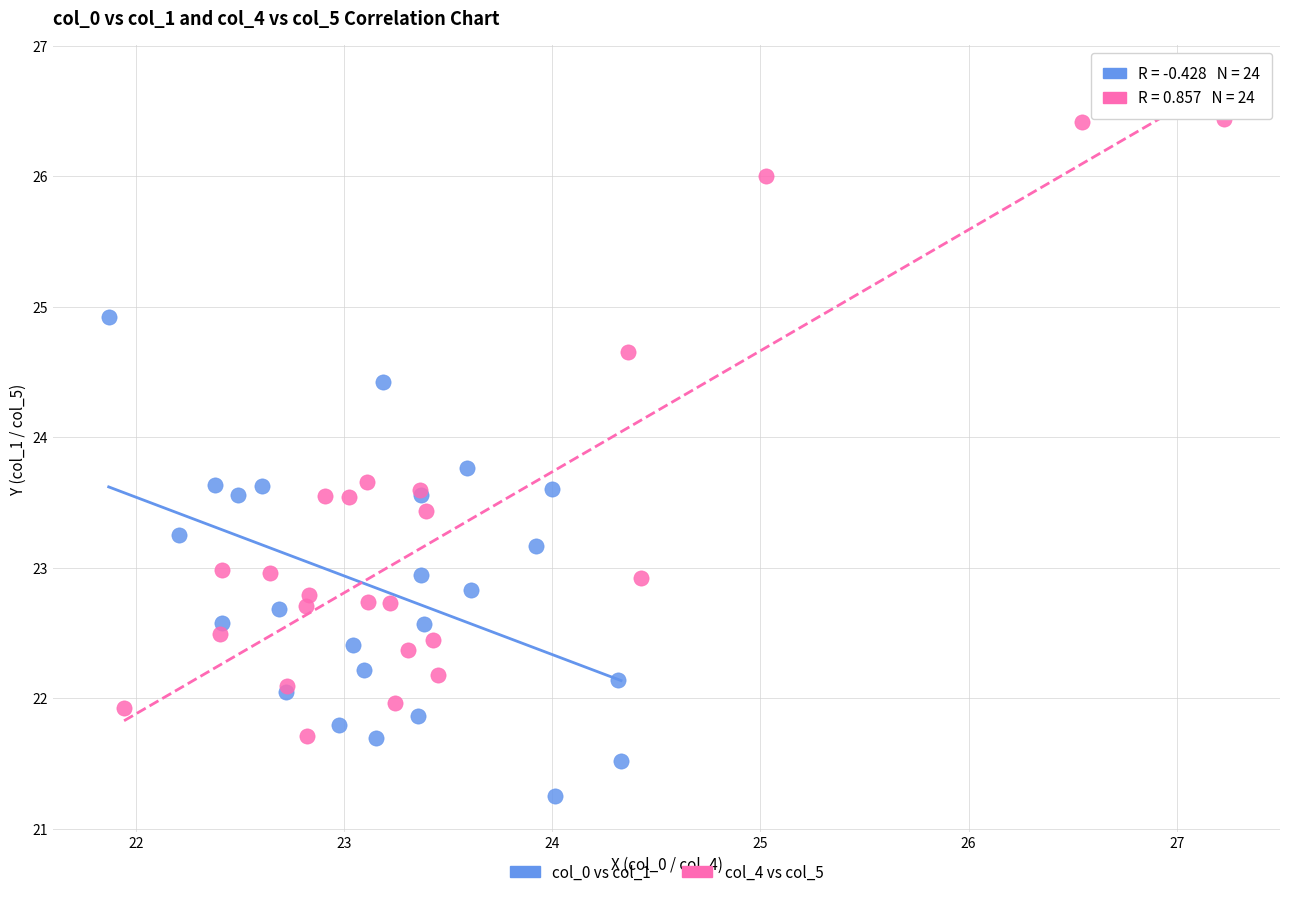

Which series reaches the maximum Y coordinate?

col_4 vs col_5